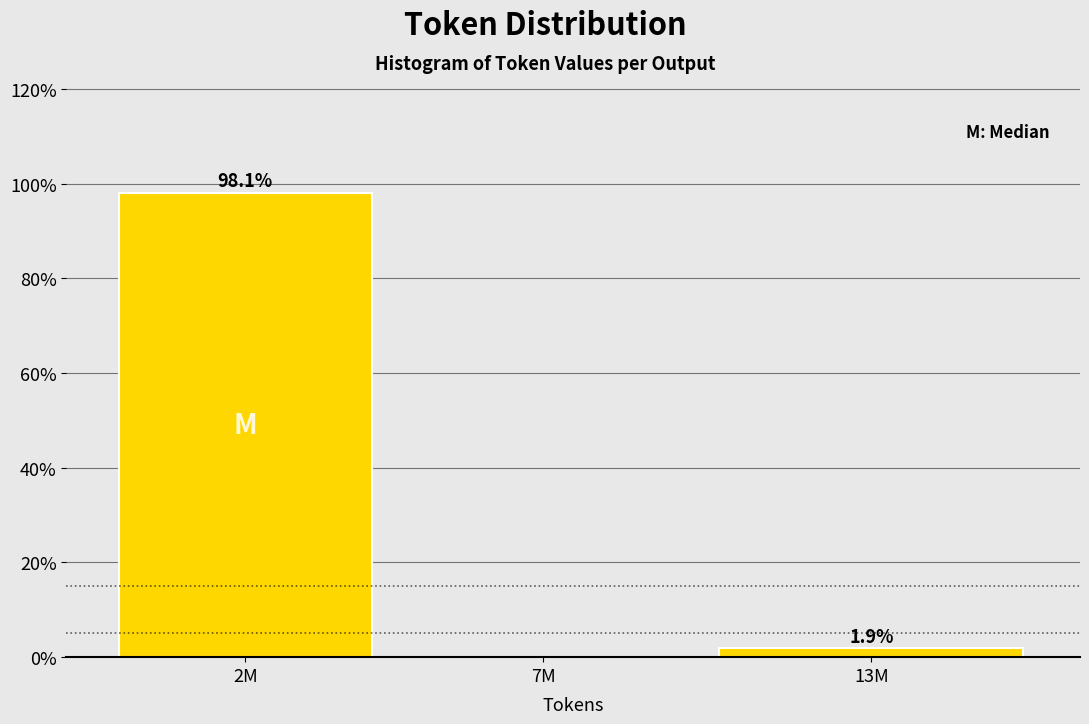

What is the maximum value shown in the chart?

98.1